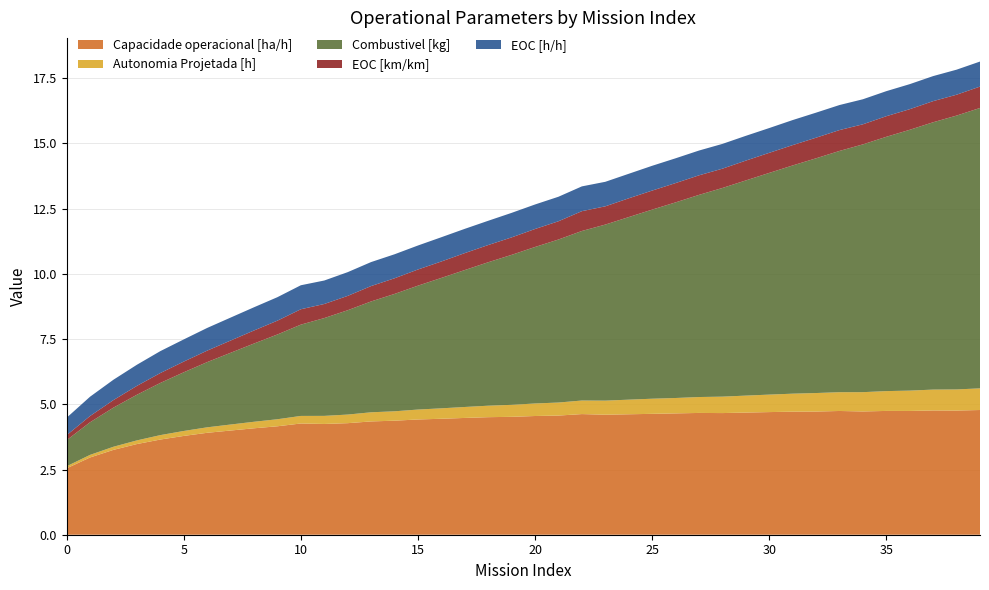

Reading left to right, transcribe all the data shown in this chart.

Capacidade operacional [ha/h]: 0=2.5	1=3.0	2=3.3	3=3.5	4=3.6	5=3.8	6=3.9	7=4.0	8=4.1	9=4.2	10=4.3	11=4.2	12=4.3	13=4.3	14=4.4	15=4.4	16=4.4	17=4.5	18=4.5	19=4.5	20=4.6	21=4.6	22=4.6	23=4.6	24=4.6	25=4.6	26=4.7	27=4.7	28=4.7	29=4.7	30=4.7	31=4.7	32=4.7	33=4.7	34=4.7	35=4.7	36=4.7	37=4.8	38=4.8	39=4.8
Autonomia Projetada [h]: 0=0.1	1=0.1	2=0.1	3=0.1	4=0.2	5=0.2	6=0.2	7=0.2	8=0.2	9=0.3	10=0.3	11=0.3	12=0.3	13=0.3	14=0.4	15=0.4	16=0.4	17=0.4	18=0.4	19=0.5	20=0.5	21=0.5	22=0.5	23=0.5	24=0.6	25=0.6	26=0.6	27=0.6	28=0.6	29=0.7	30=0.7	31=0.7	32=0.7	33=0.7	34=0.7	35=0.8	36=0.8	37=0.8	38=0.8	39=0.8
Combustivel [kg]: 0=1.0	1=1.2	2=1.5	3=1.8	4=2.0	5=2.2	6=2.5	7=2.8	8=3.0	9=3.2	10=3.5	11=3.8	12=4.0	13=4.2	14=4.5	15=4.8	16=5.0	17=5.2	18=5.5	19=5.8	20=6.0	21=6.2	22=6.5	23=6.8	24=7.0	25=7.2	26=7.5	27=7.8	28=8.0	29=8.2	30=8.5	31=8.8	32=9.0	33=9.2	34=9.5	35=9.8	36=10.0	37=10.2	38=10.5	39=10.8
EOC [km/km]: 0=0.2	1=0.2	2=0.3	3=0.3	4=0.4	5=0.4	6=0.4	7=0.5	8=0.5	9=0.5	10=0.6	11=0.5	12=0.6	13=0.6	14=0.6	15=0.6	16=0.6	17=0.7	18=0.7	19=0.7	20=0.7	21=0.7	22=0.8	23=0.7	24=0.7	25=0.7	26=0.7	27=0.8	28=0.7	29=0.8	30=0.8	31=0.8	32=0.8	33=0.8	34=0.8	35=0.8	36=0.8	37=0.8	38=0.8	39=0.8
EOC [h/h]: 0=0.7	1=0.7	2=0.8	3=0.8	4=0.8	5=0.8	6=0.9	7=0.9	8=0.9	9=0.9	10=0.9	11=0.9	12=0.9	13=0.9	14=0.9	15=0.9	16=0.9	17=0.9	18=0.9	19=0.9	20=0.9	21=0.9	22=0.9	23=0.9	24=0.9	25=0.9	26=0.9	27=0.9	28=0.9	29=0.9	30=0.9	31=1.0	32=1.0	33=1.0	34=1.0	35=1.0	36=1.0	37=1.0	38=1.0	39=1.0